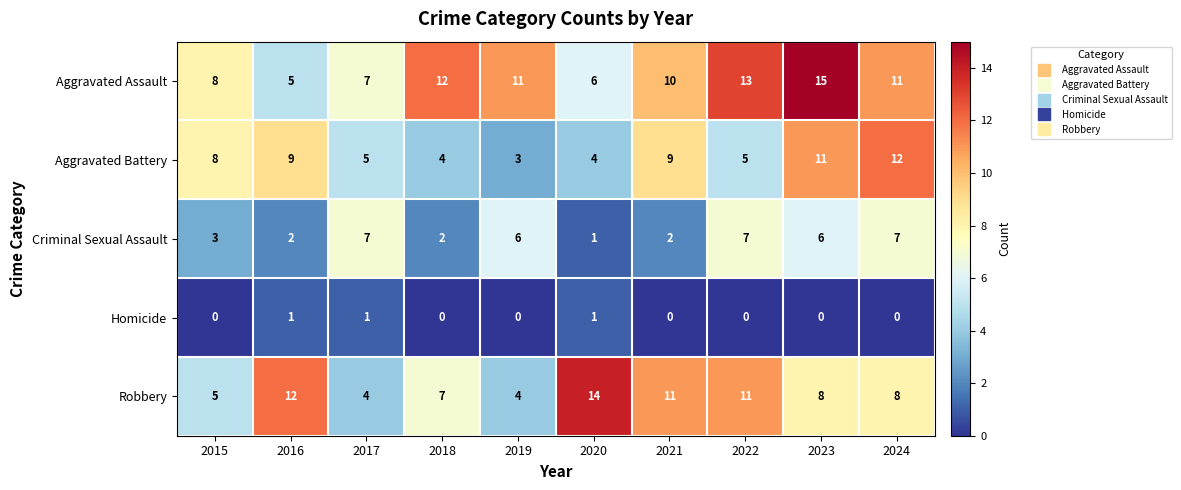

At which category is the sum across all series the highest?

2023